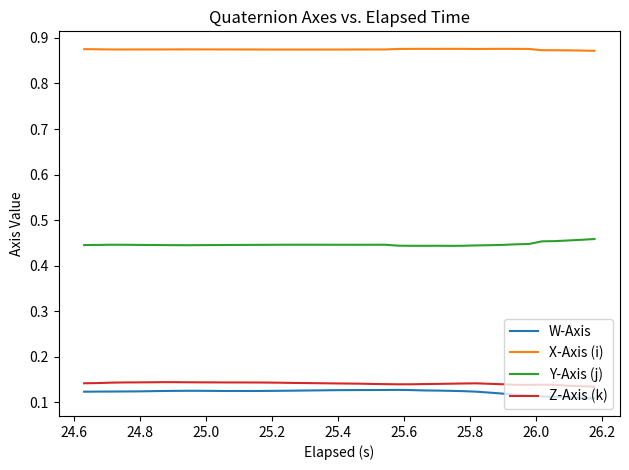

True or false: X-Axis (i) has more than 0 points higher than both neighbors.

True